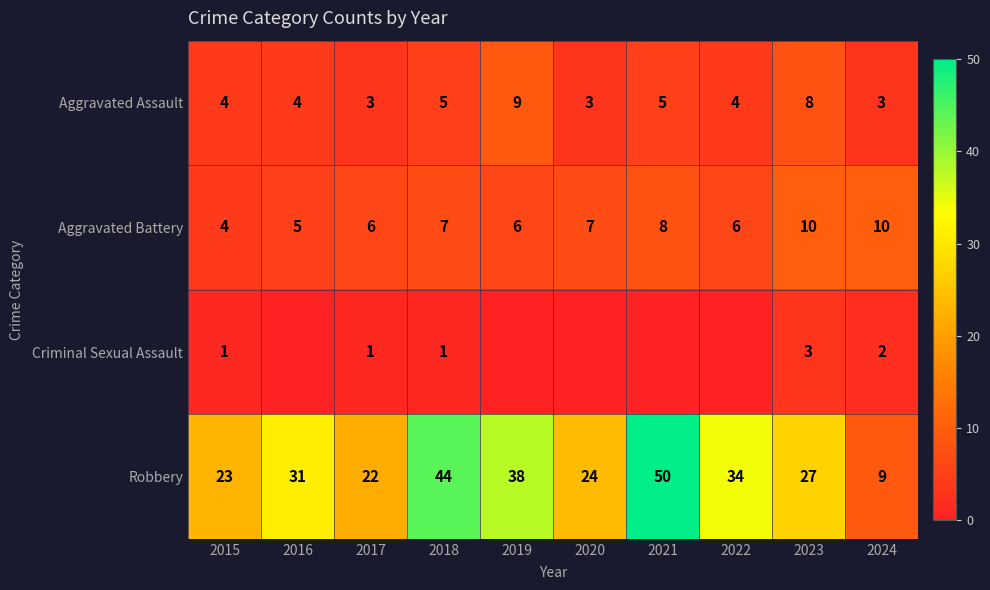

What is the sum of all Aggravated Battery values?

69